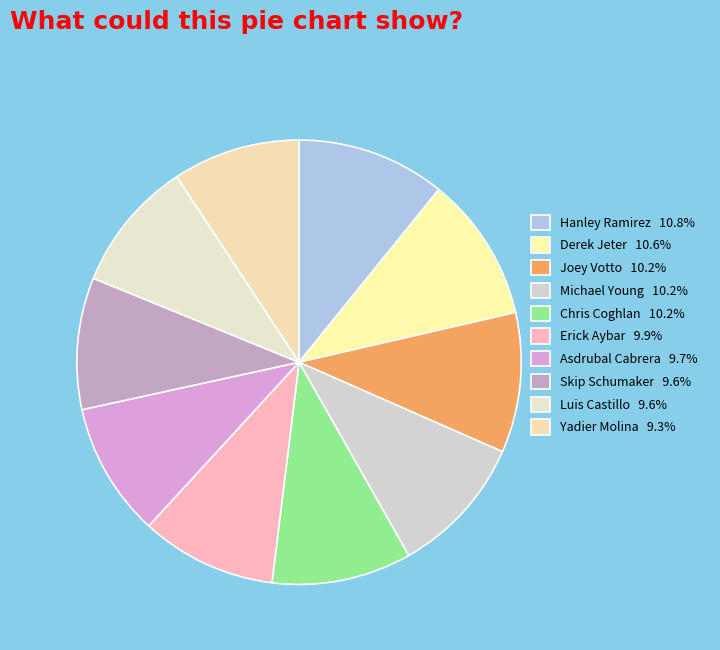

To the nearest percent, what percentage of the pie is Joey Votto?

10%